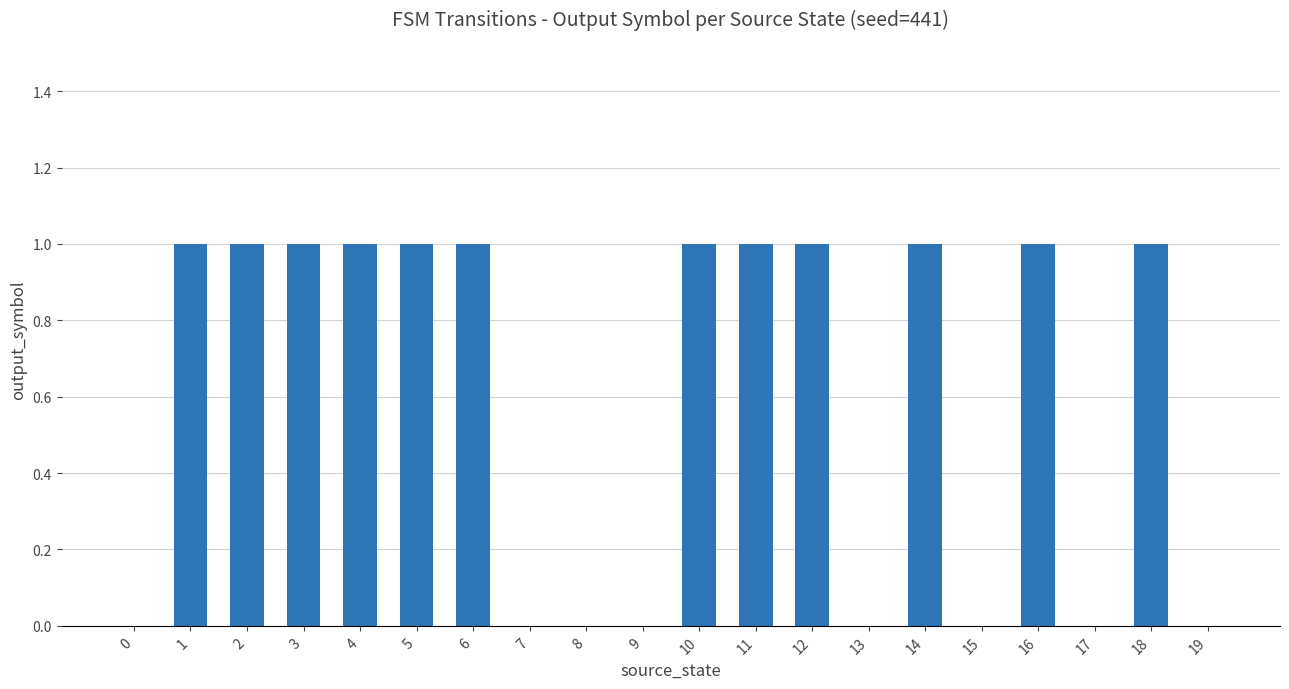

The value at 18 is 1. True or false?

True